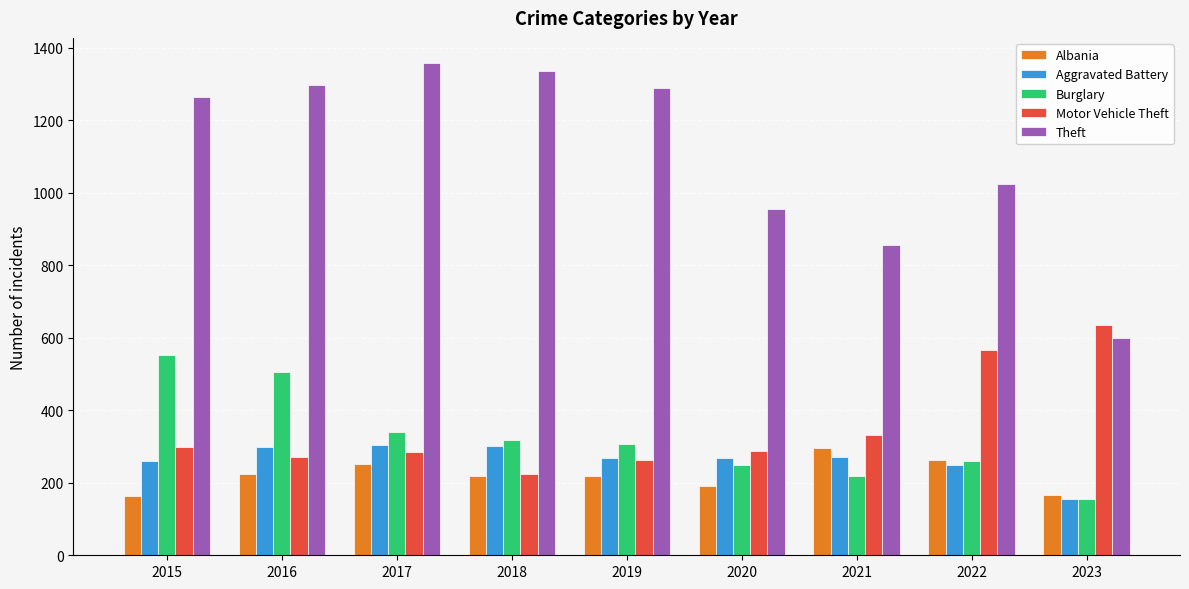

At which label does Aggravated Battery reach its minimum?

2023